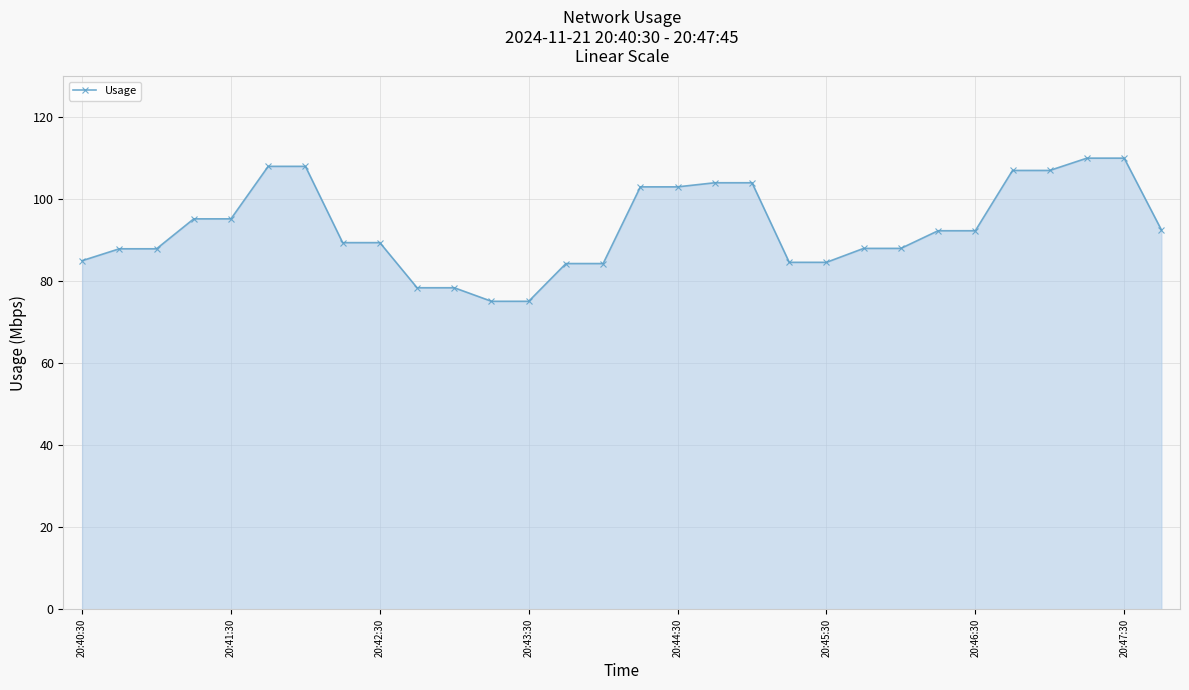

What is the greatest value displayed?

110.0